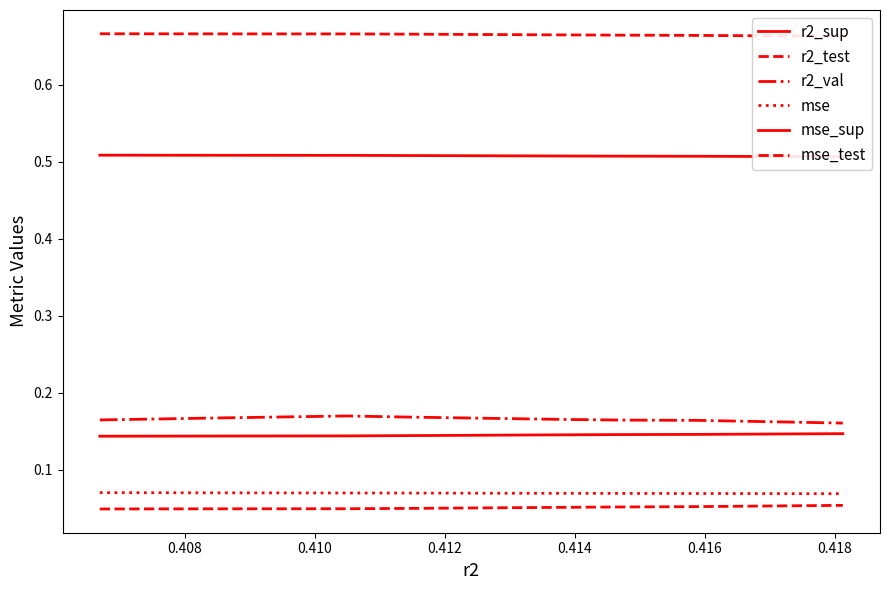

How many lines are shown in the chart?

6